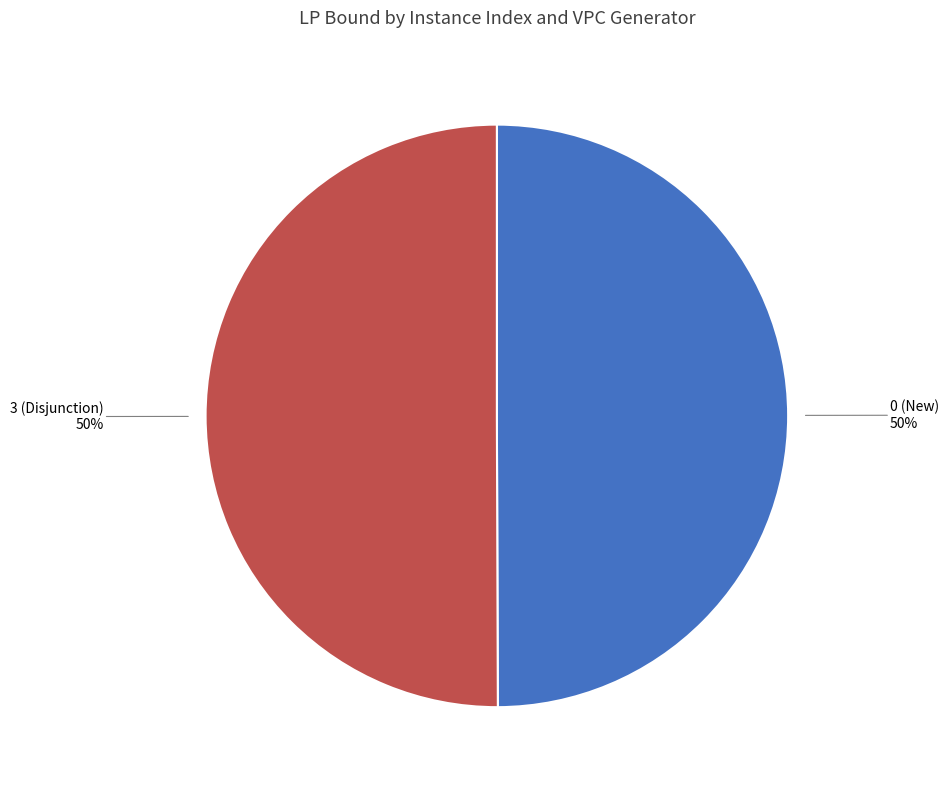

To the nearest percent, what percentage of the pie is 3 (Disjunction)?

50%